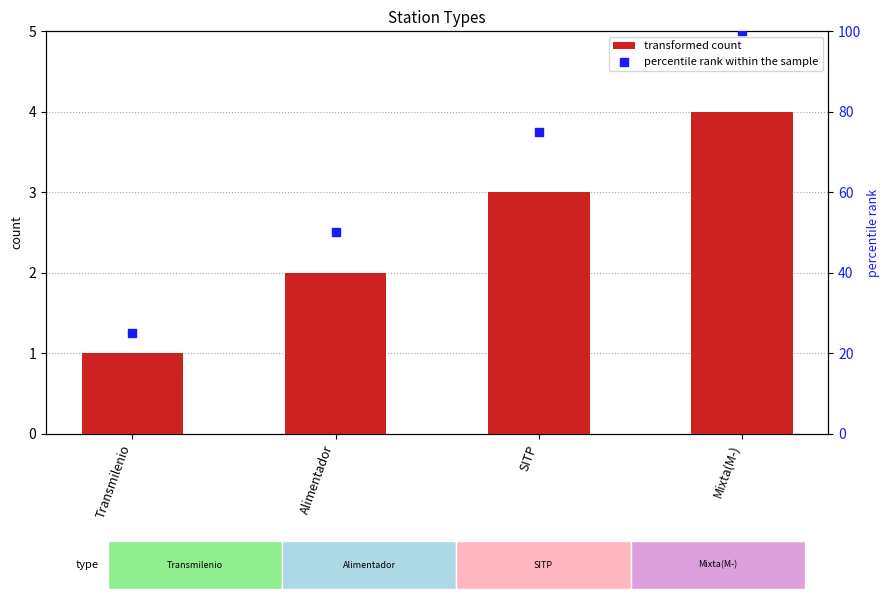

Which series has the largest total across all categories?

percentile rank within the sample